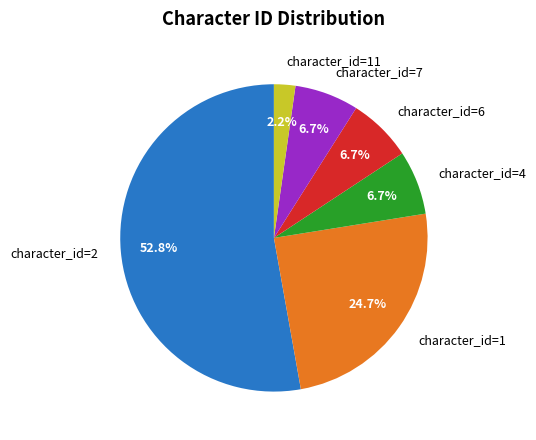

What percentage do character_id=2 and character_id=6 together represent?

59.6%